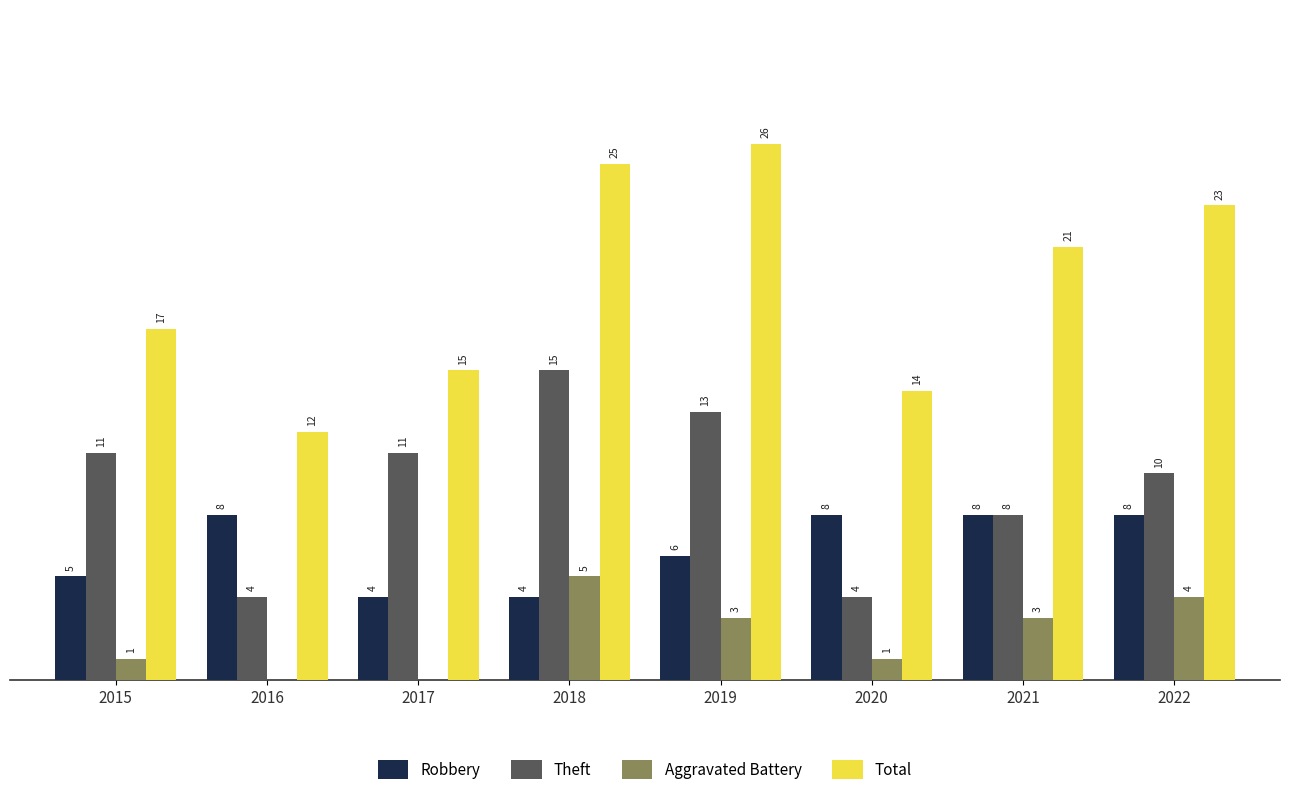

Between 2015 and 2020, which series saw the biggest shift?

Theft